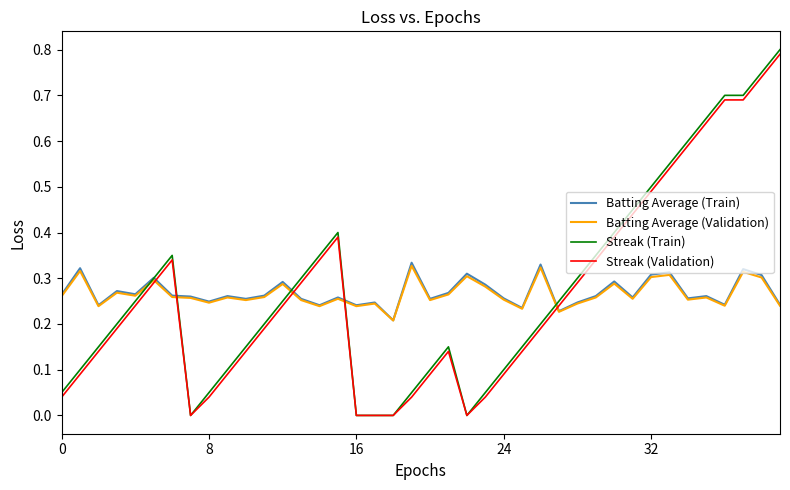

Which series has the largest range (max minus min)?

Streak (Train)